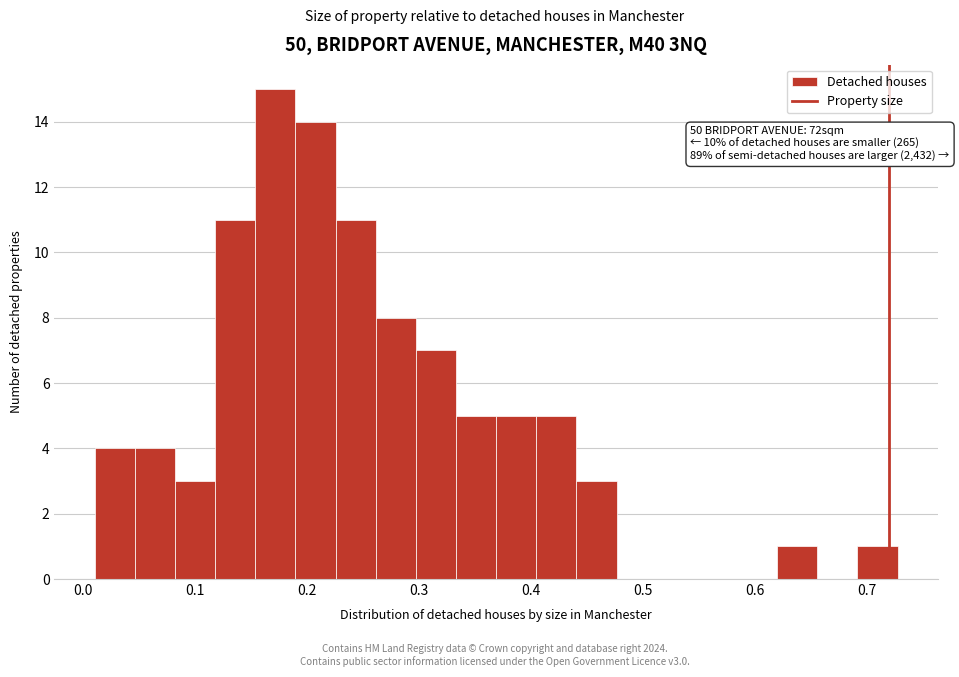

Read against the x-axis, roughly where is the centre of the tallest bar?

0.17